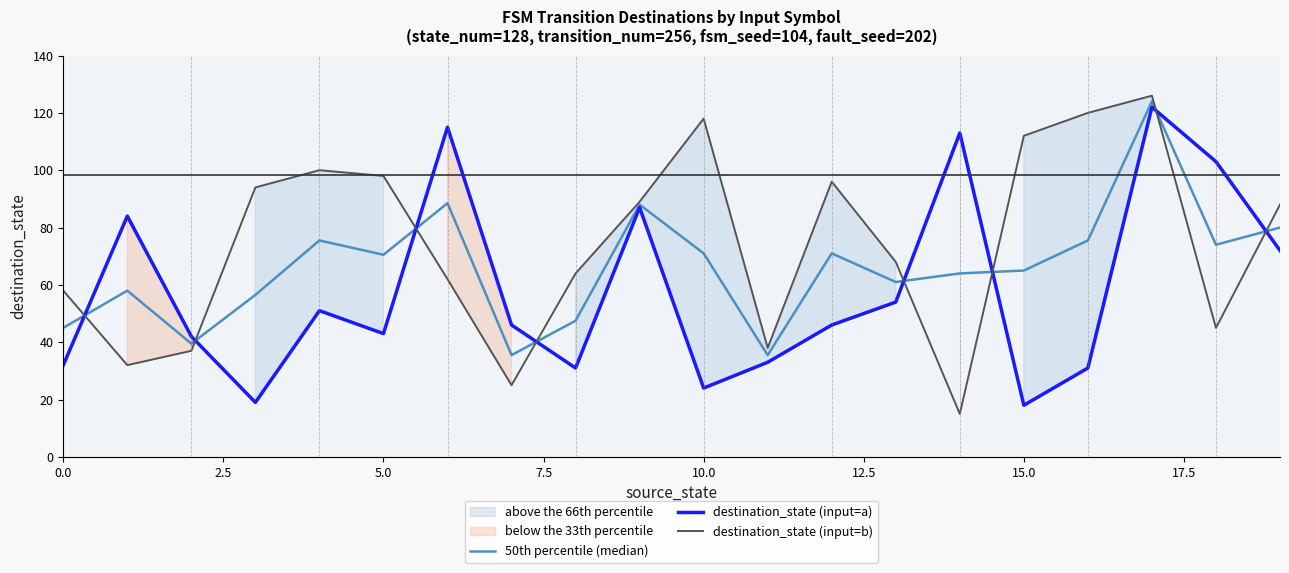

What is the maximum value for destination_state (input=b)?

126.0